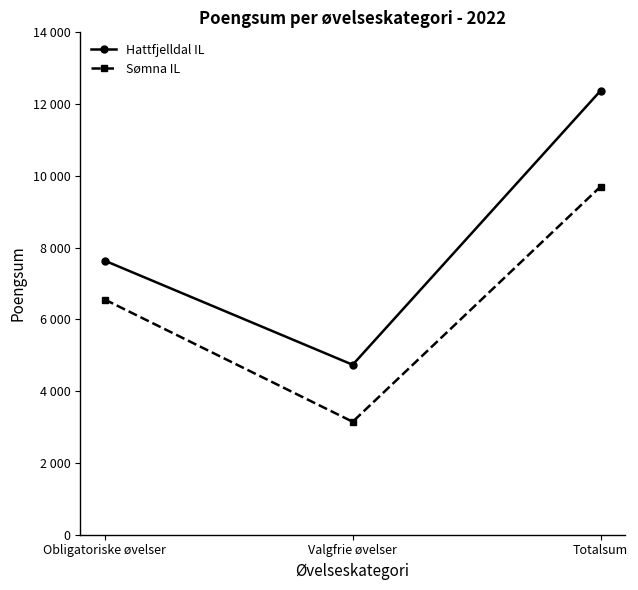

Does the chart have visible grid lines?

No